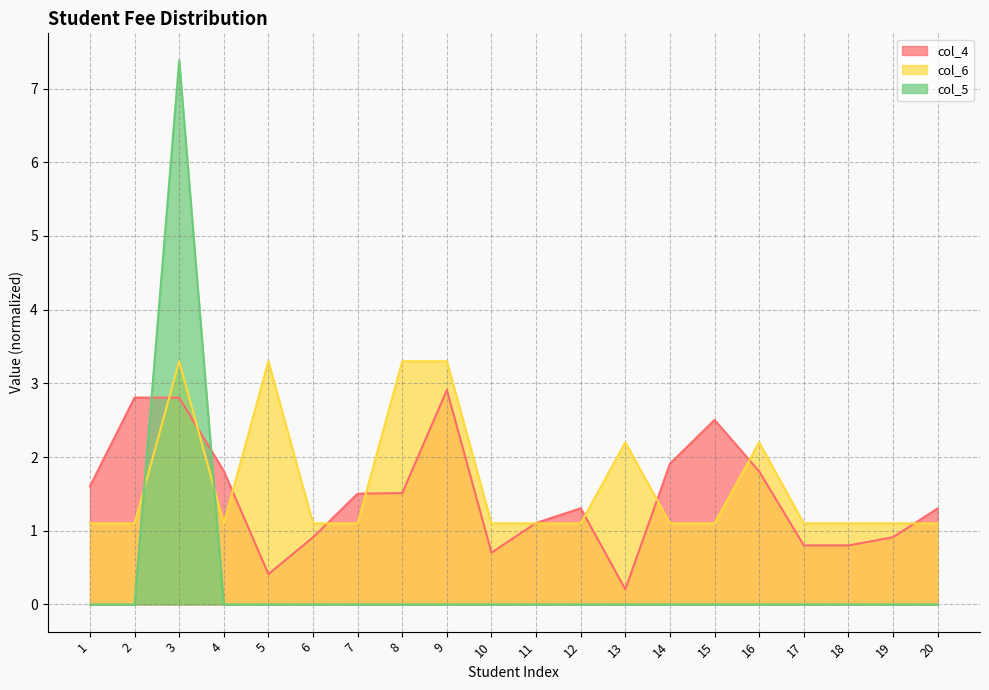

Which has a higher value, 3 or 2?

3